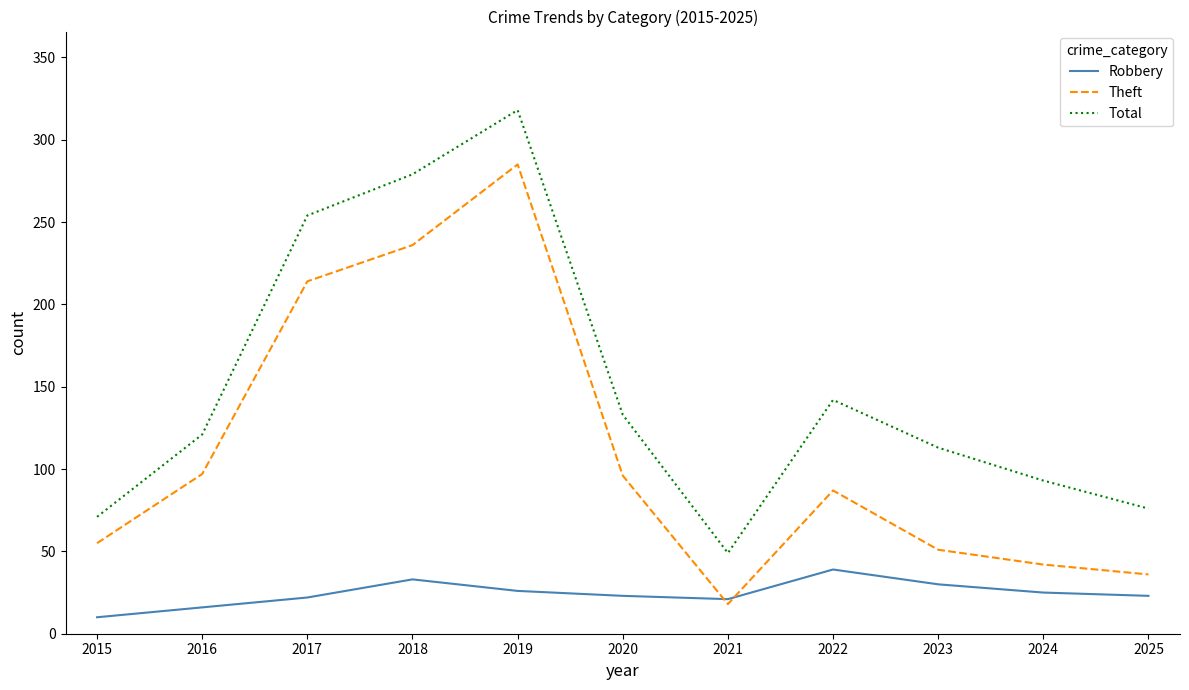

At which label is Theft closest to 151?

2016